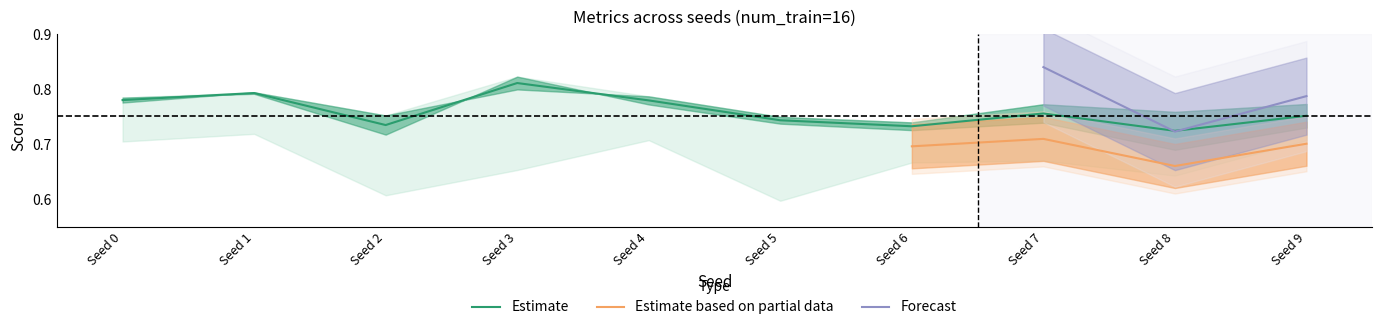

How many lines are shown in the chart?

5